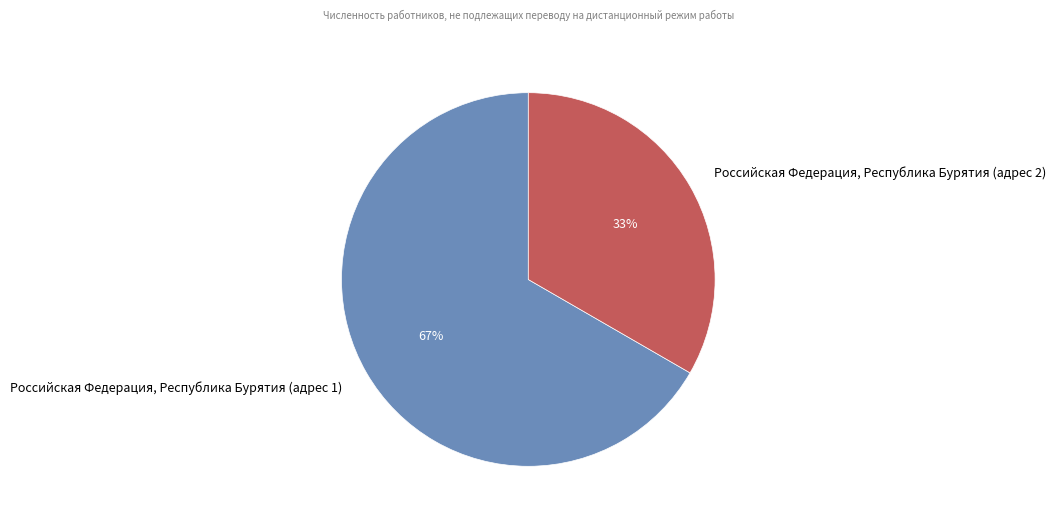

Between Российская Федерация, Республика Бурятия (адрес 1) and Российская Федерация, Республика Бурятия (адрес 2), which is larger?

Российская Федерация, Республика Бурятия (адрес 1)